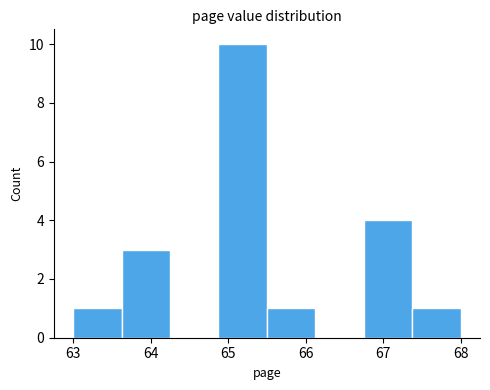

What is the height of the bar covering 63.6 to 64.3 on the x-axis? Neither the bar edges nor the heights are printed on the chart, so give them approximately, as read against the axes.

3